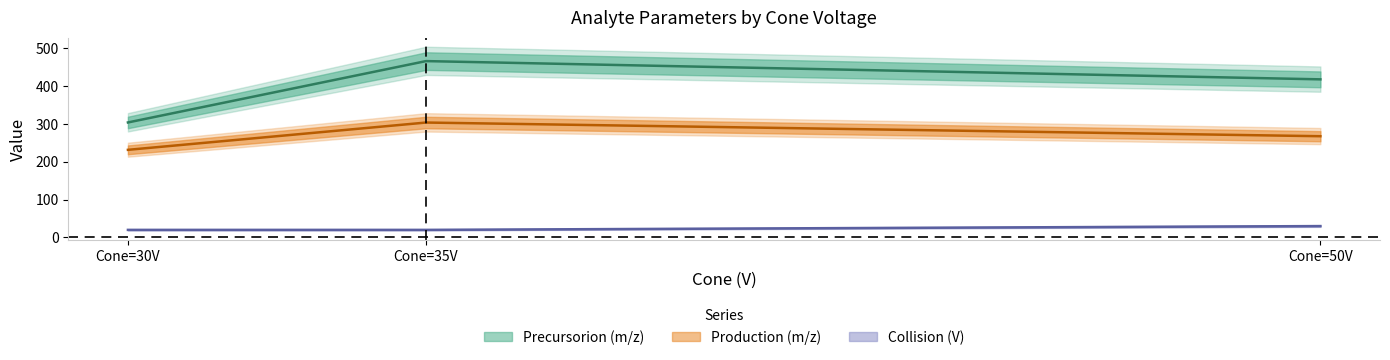

What is the sum of all Production (m/z) values?

801.2